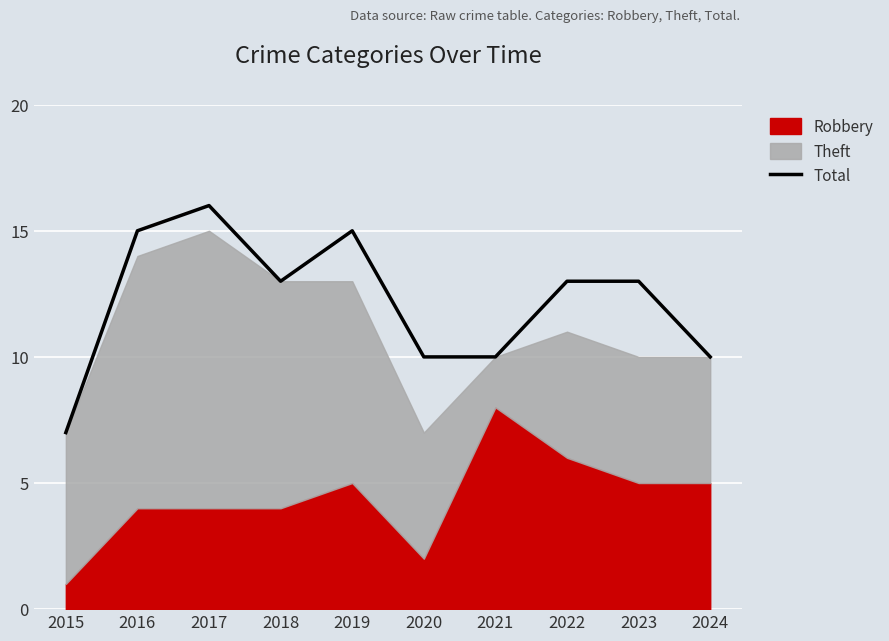

What is the maximum value for Total?

16